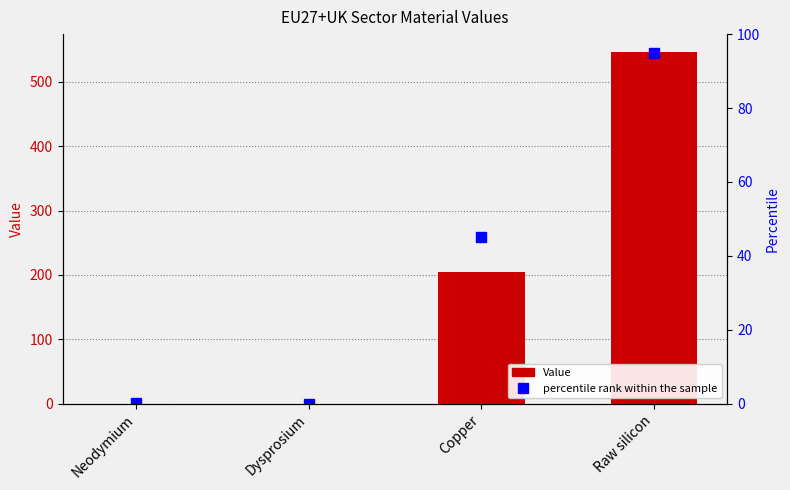

What is the label of the 2nd bar from the right?

Copper